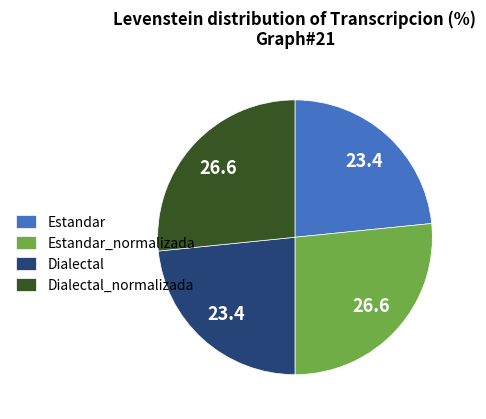

The Estandar slice represents 23% of the pie. True or false?

True